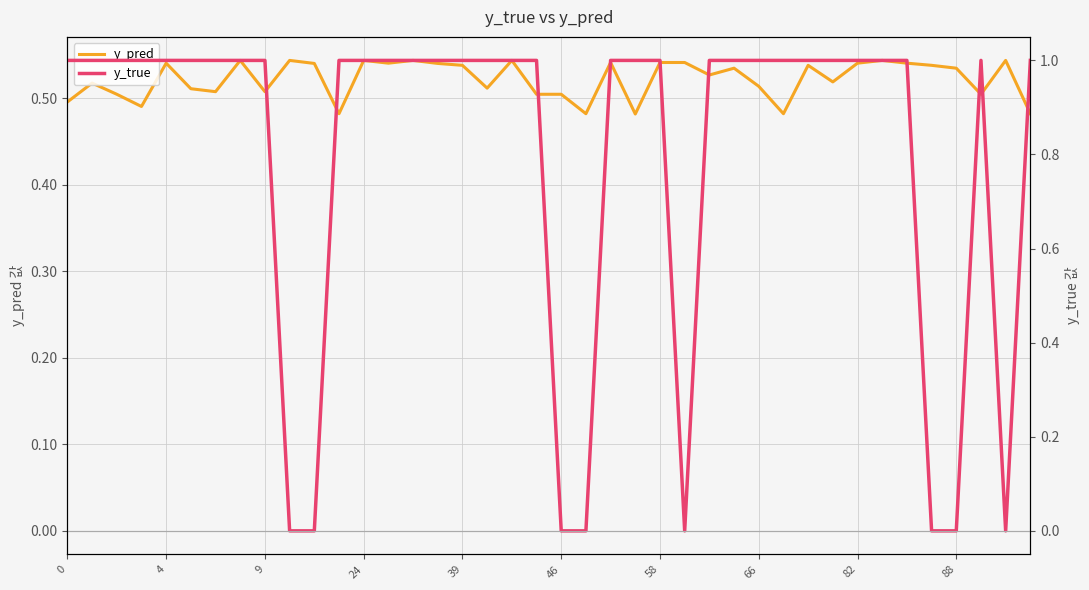

Is this an area chart (filled region under the line)?

No